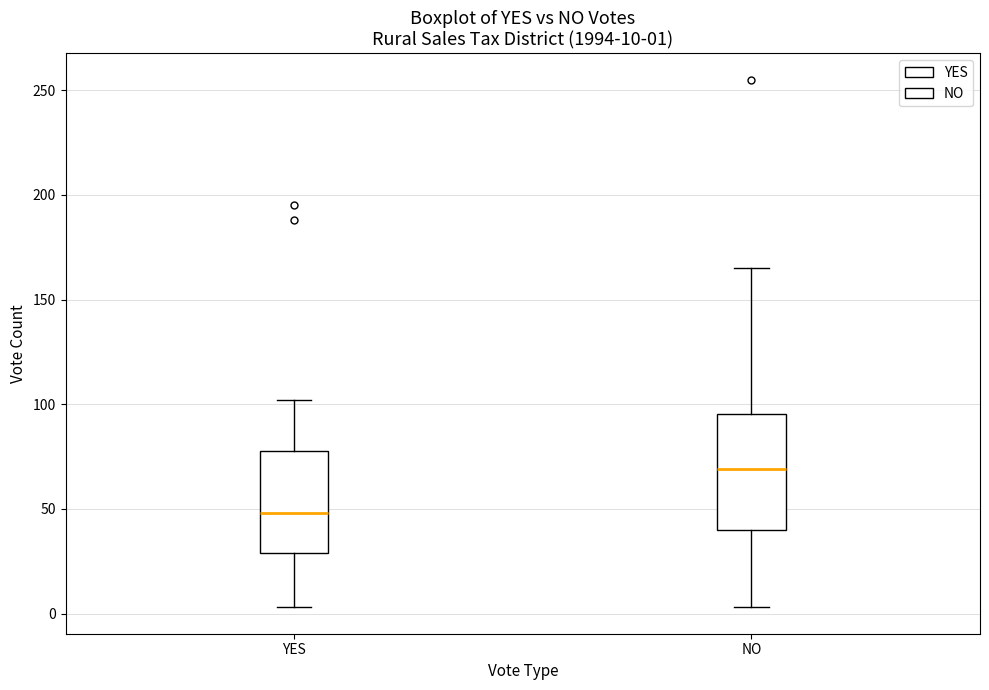

Comparing the boxes themselves (not the whiskers), which one is the tallest?

NO